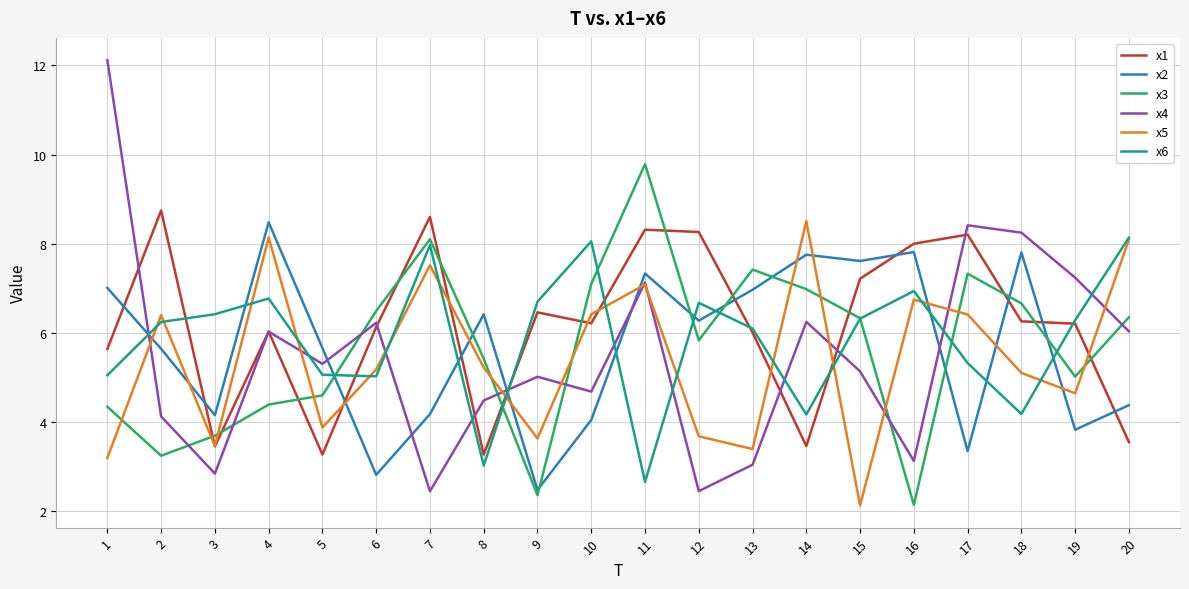

What are all the series names shown in the legend?

x1, x2, x3, x4, x5, x6